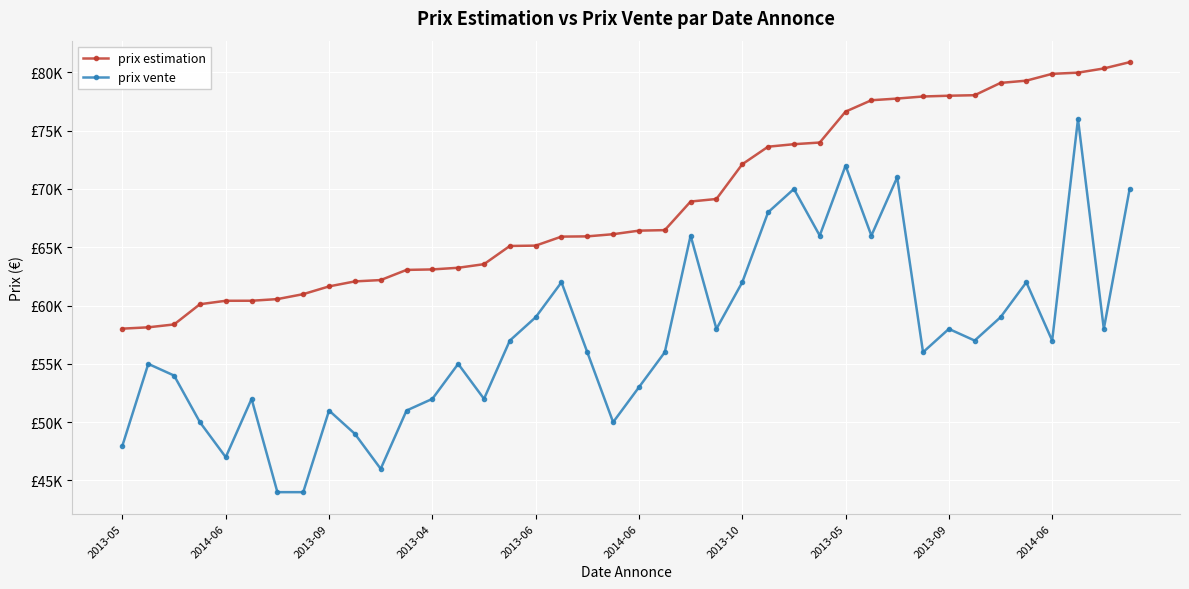

Is this an area chart (filled region under the line)?

No